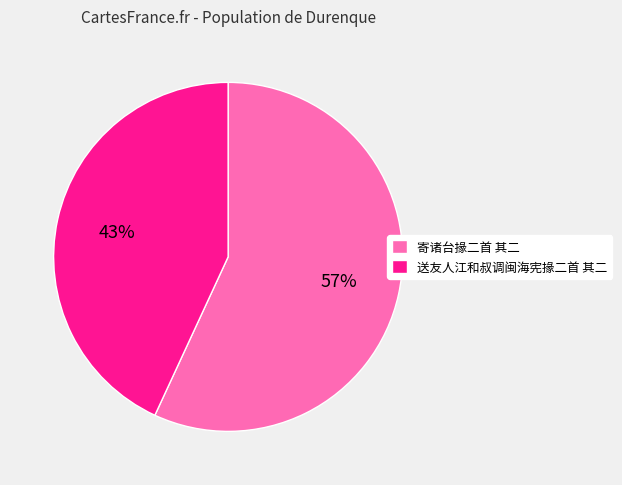

Does 寄诸台掾二首 其二 account for over 50% of the chart?

Yes